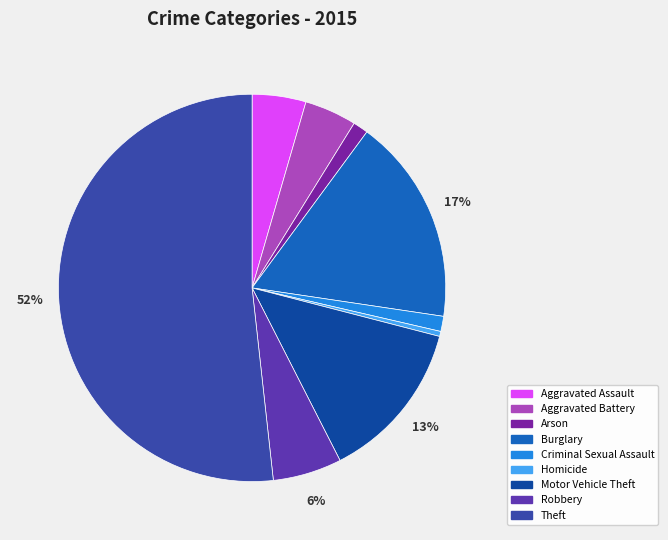

Count the number of slices in the pie.

9